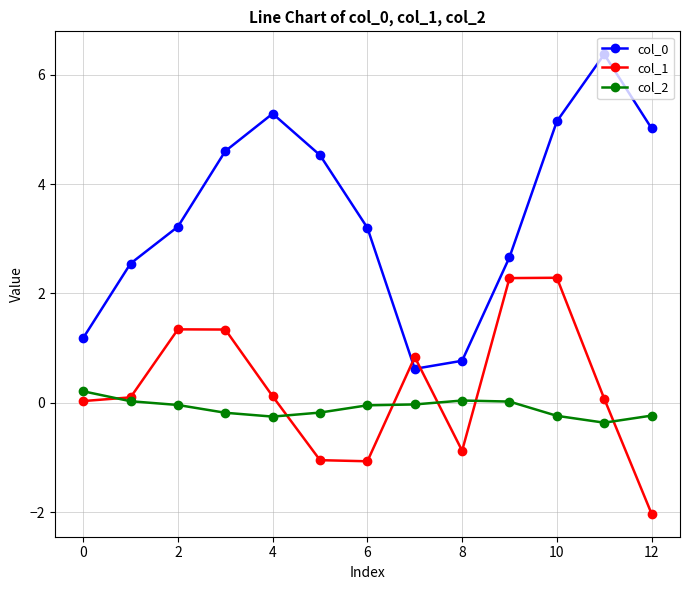

Does the chart display data point markers on the line(s)?

Yes